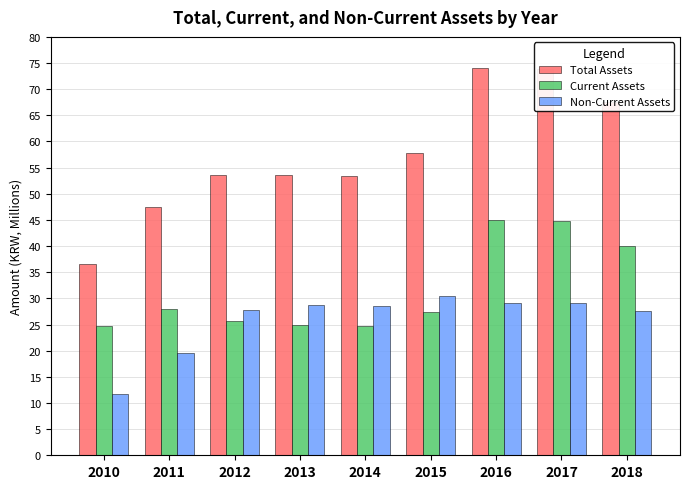

What is the sum of the Current Assets values at 2010 and 2015?

52.2